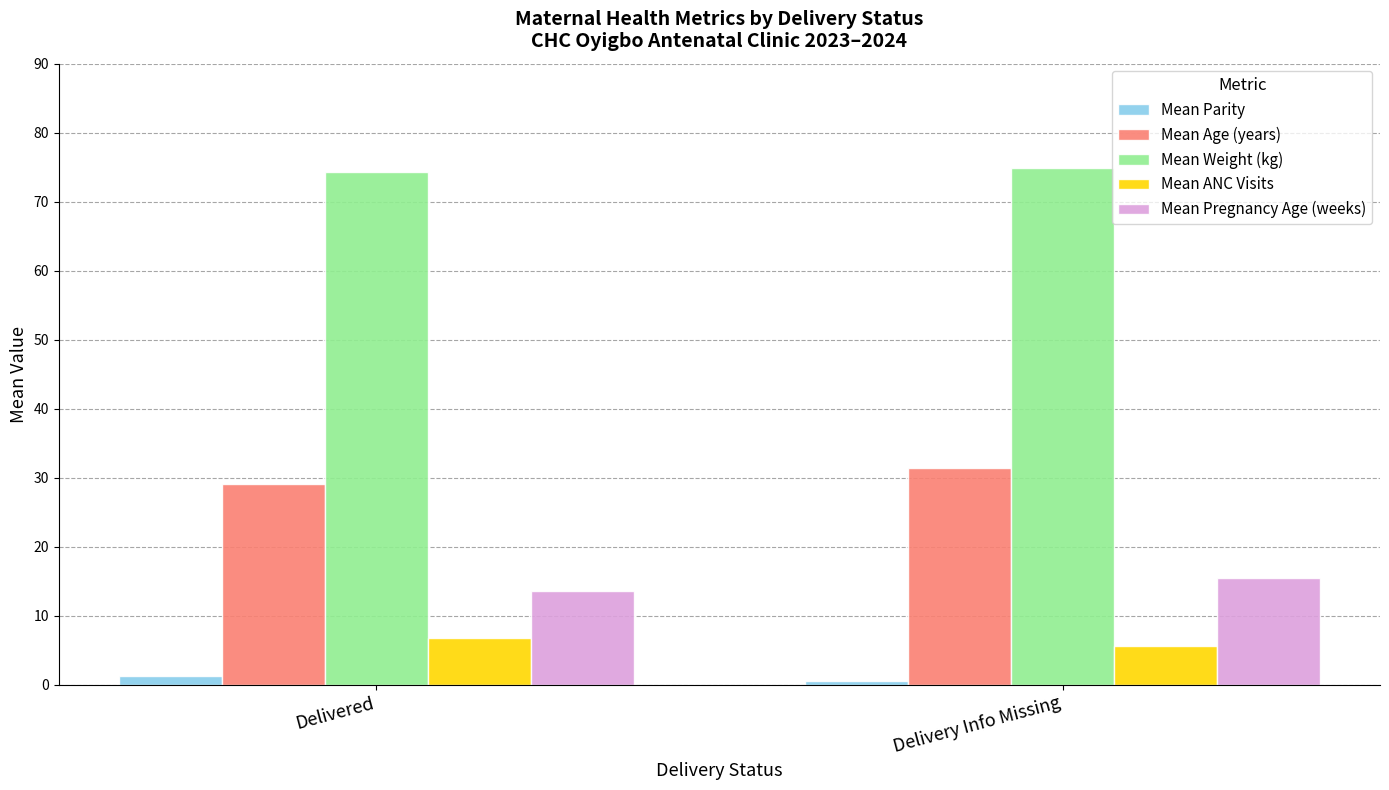

The value of Mean Weight (kg) at Delivered is 74.3. True or false?

True